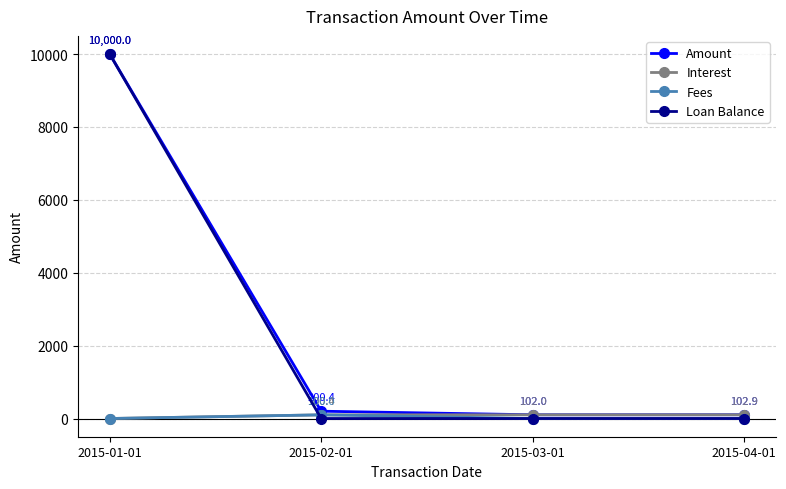

Which series has the largest range (max minus min)?

Loan Balance